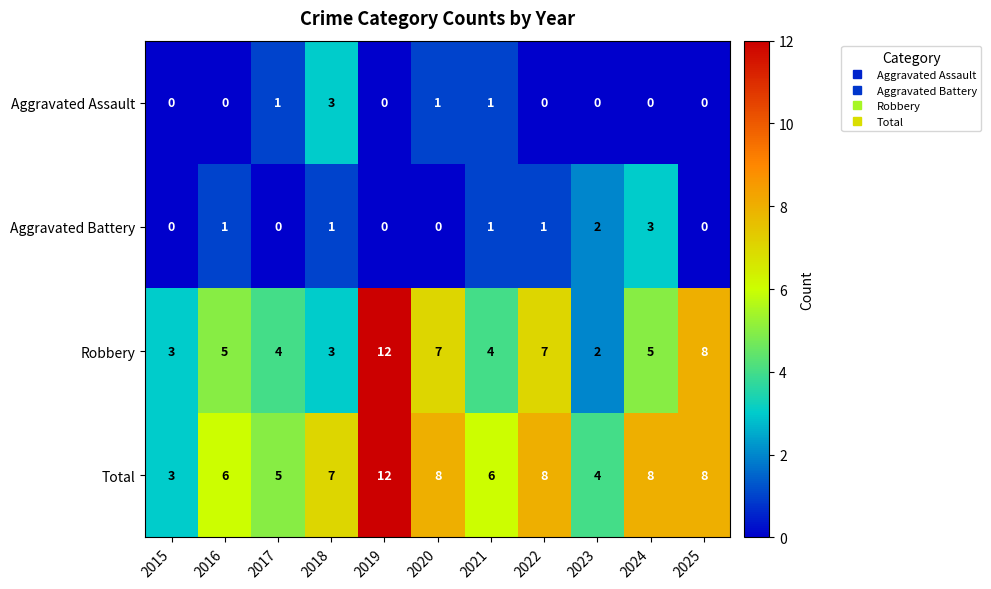

Which series has the largest total across all categories?

Total